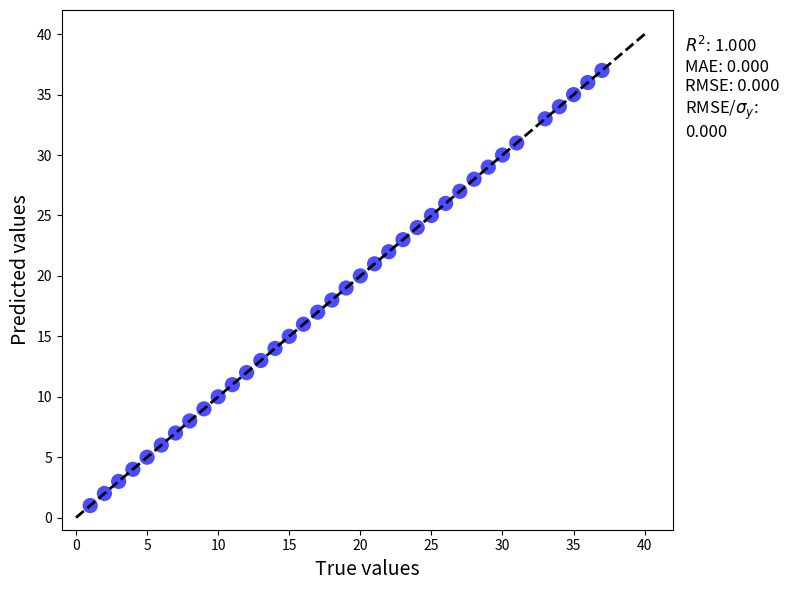

What is the range of Y values (max minus min)?

36